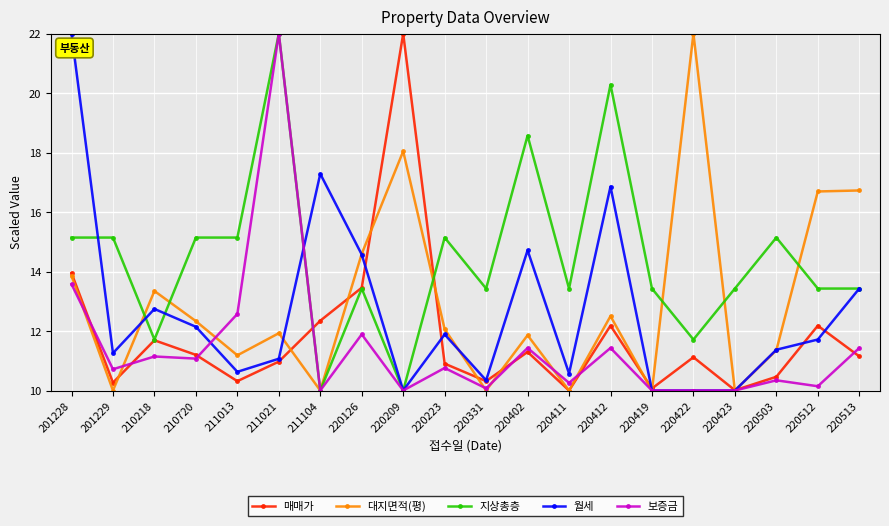

What is the spread (max minus min) of values at 220512?

6.5